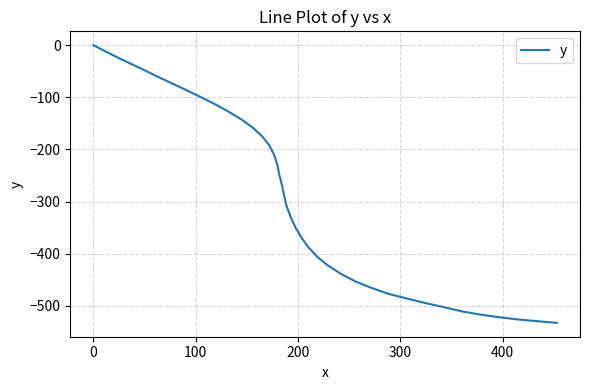

What is the difference between the second highest and second lowest values?

516.5